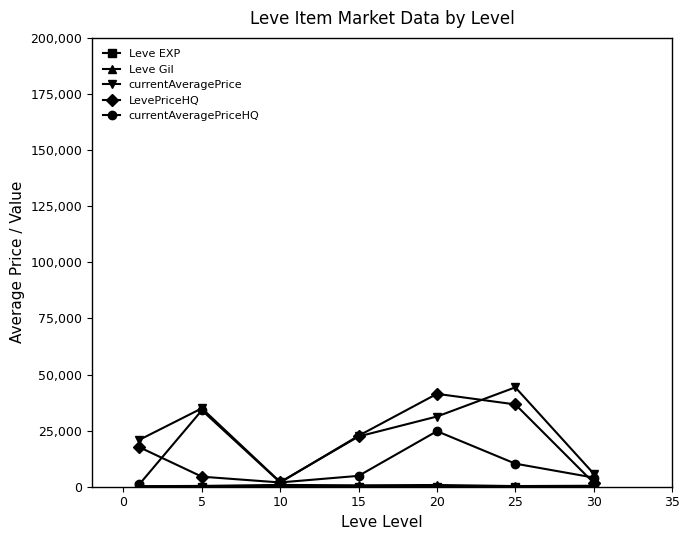

Does the chart have visible grid lines?

No